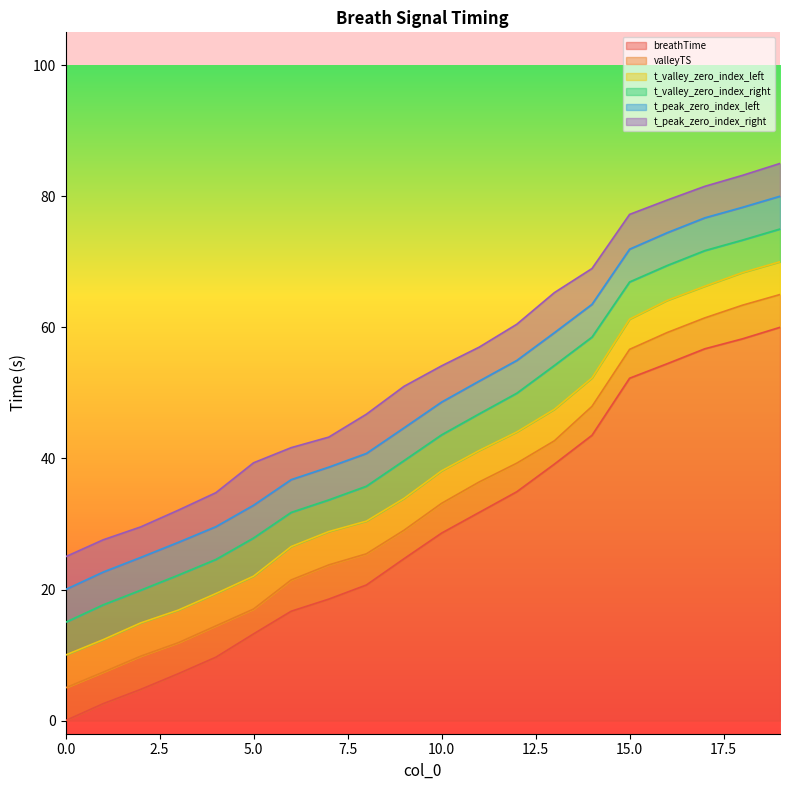

True or false: t_peak_zero_index_left and t_valley_zero_index_left cross at least once.

False